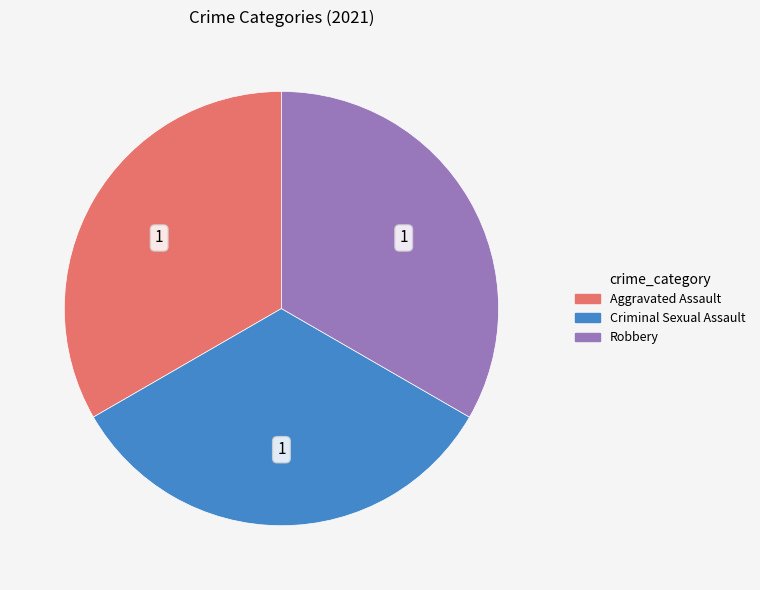

Is it true that Criminal Sexual Assault is 22% of the pie?

False